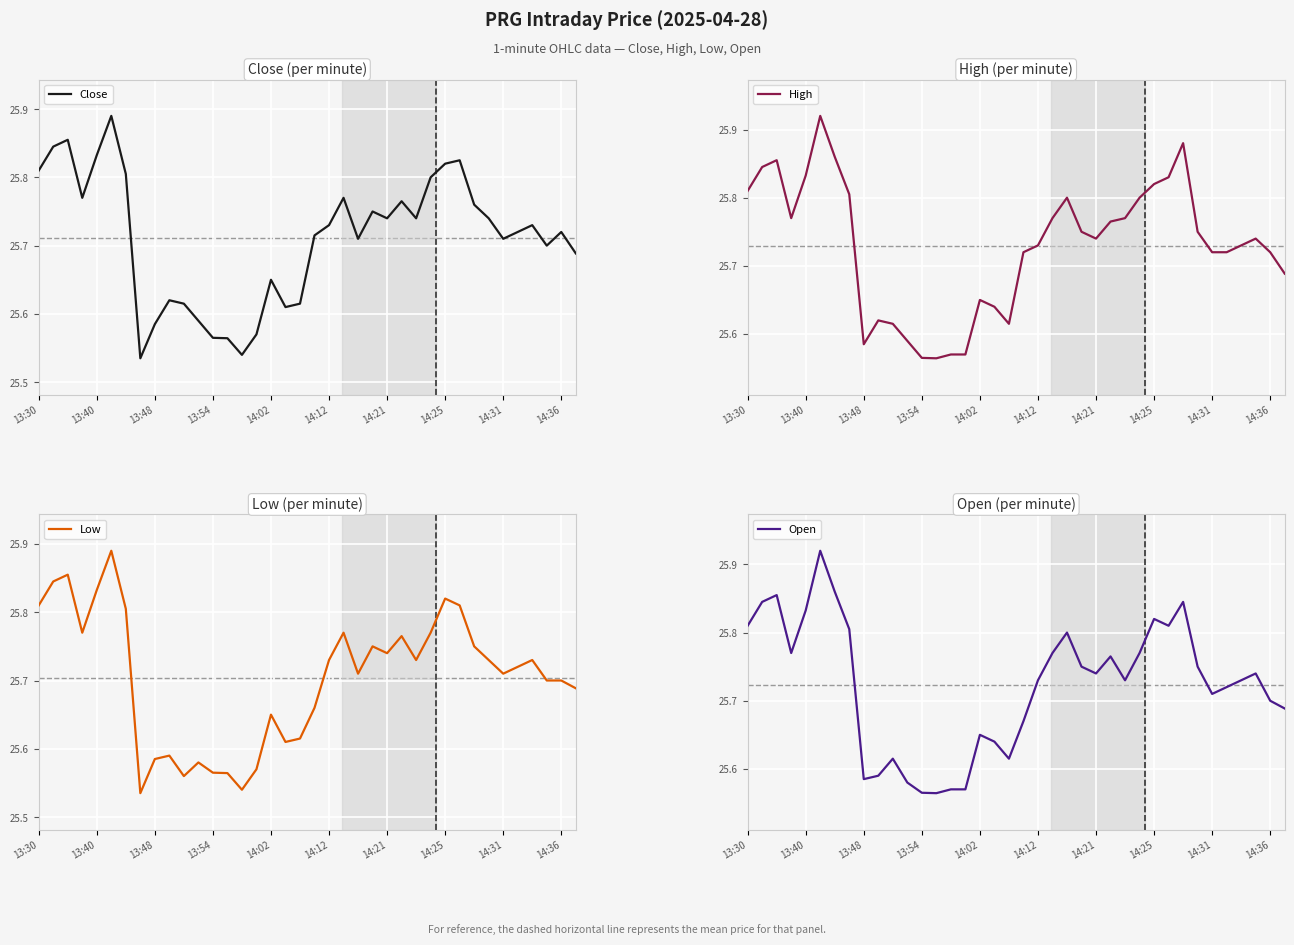

True or false: Open and High intersect in this chart.

False